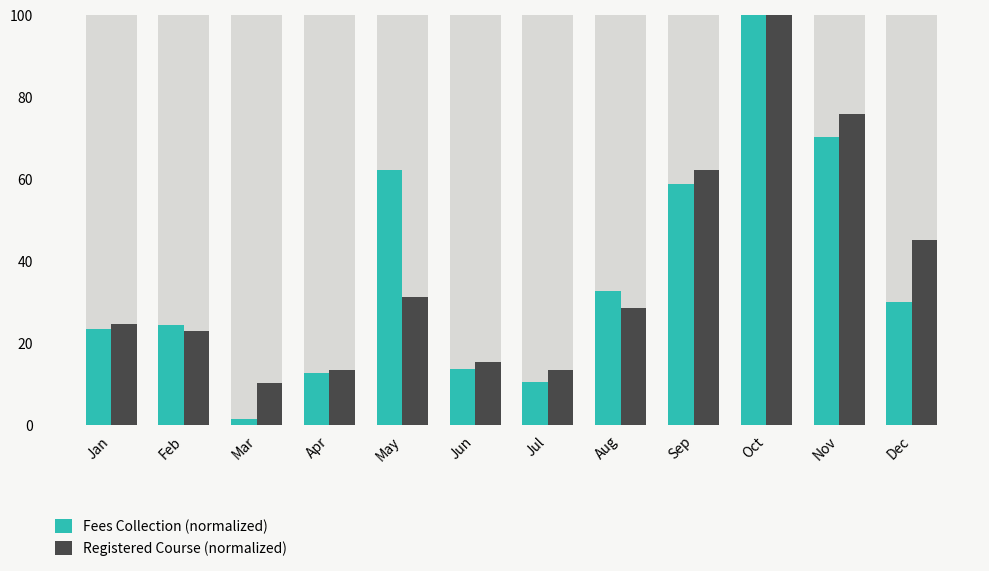

Between Feb and May, which is larger?

May